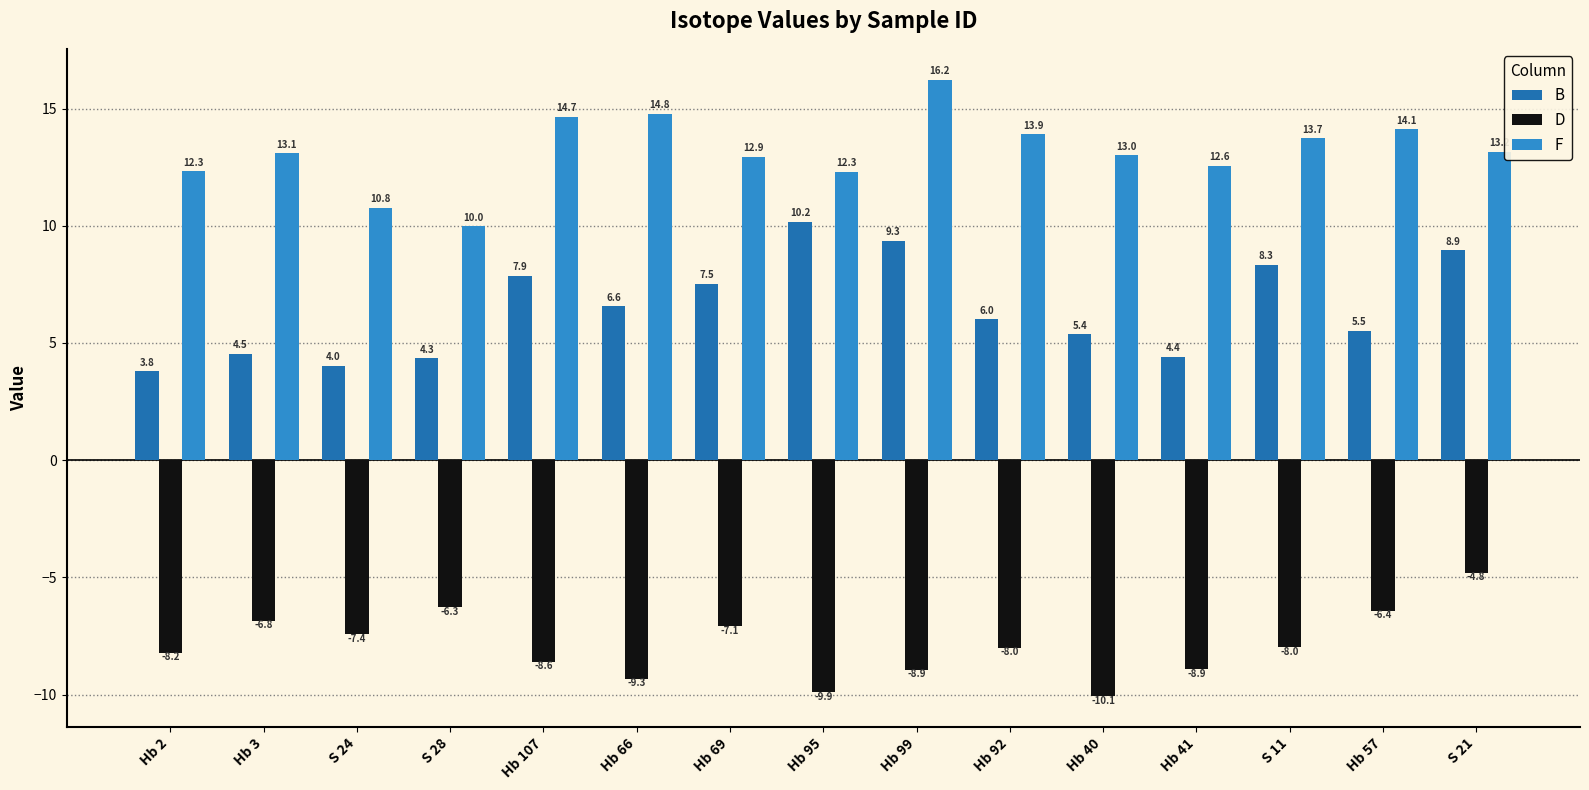

Where does the D series first go above -8?

Hb 3